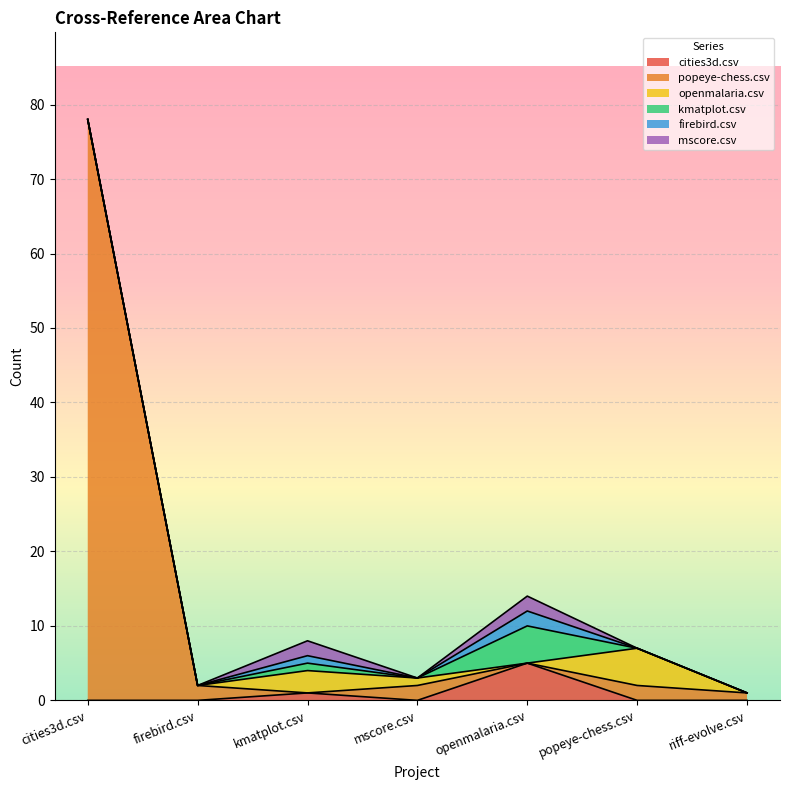

Reading left to right, extract all data points from this chart.

cities3d.csv: cities3d.csv=0	firebird.csv=0	kmatplot.csv=1	mscore.csv=0	openmalaria.csv=5	popeye-chess.csv=0	riff-evolve.csv=0
popeye-chess.csv: cities3d.csv=78	firebird.csv=2	kmatplot.csv=0	mscore.csv=2	openmalaria.csv=0	popeye-chess.csv=2	riff-evolve.csv=1
openmalaria.csv: cities3d.csv=0	firebird.csv=0	kmatplot.csv=3	mscore.csv=1	openmalaria.csv=0	popeye-chess.csv=5	riff-evolve.csv=0
kmatplot.csv: cities3d.csv=0	firebird.csv=0	kmatplot.csv=1	mscore.csv=0	openmalaria.csv=5	popeye-chess.csv=0	riff-evolve.csv=0
firebird.csv: cities3d.csv=0	firebird.csv=0	kmatplot.csv=1	mscore.csv=0	openmalaria.csv=2	popeye-chess.csv=0	riff-evolve.csv=0
mscore.csv: cities3d.csv=0	firebird.csv=0	kmatplot.csv=2	mscore.csv=0	openmalaria.csv=2	popeye-chess.csv=0	riff-evolve.csv=0